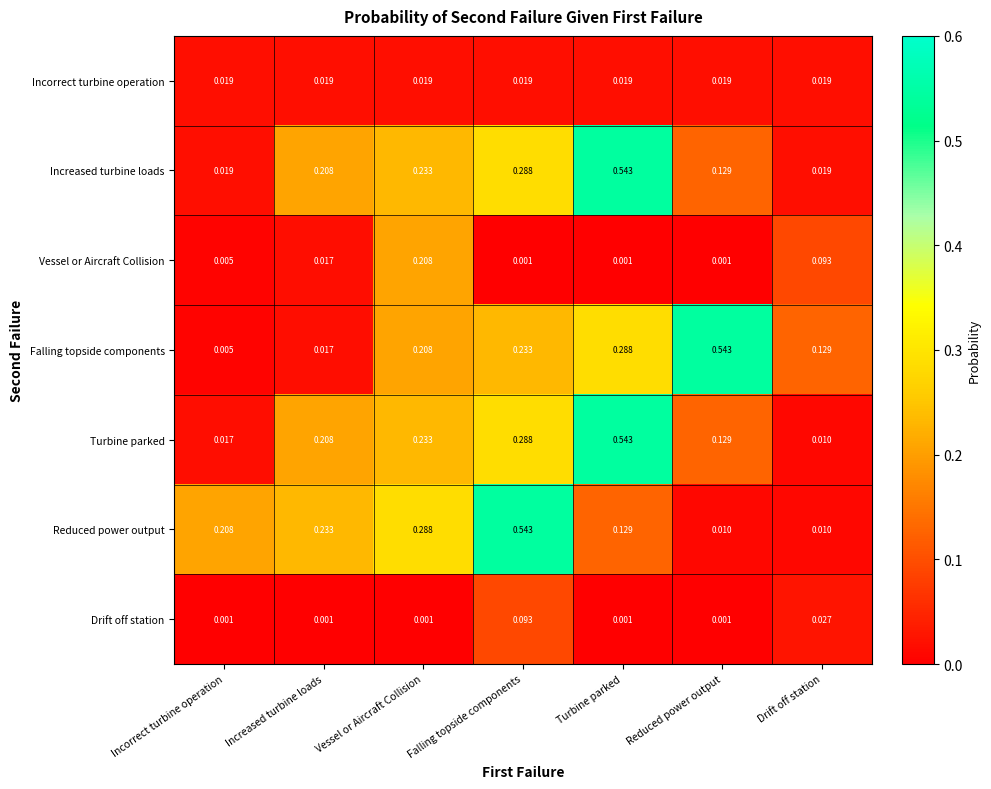

At which category is the sum across all series the highest?

Turbine parked